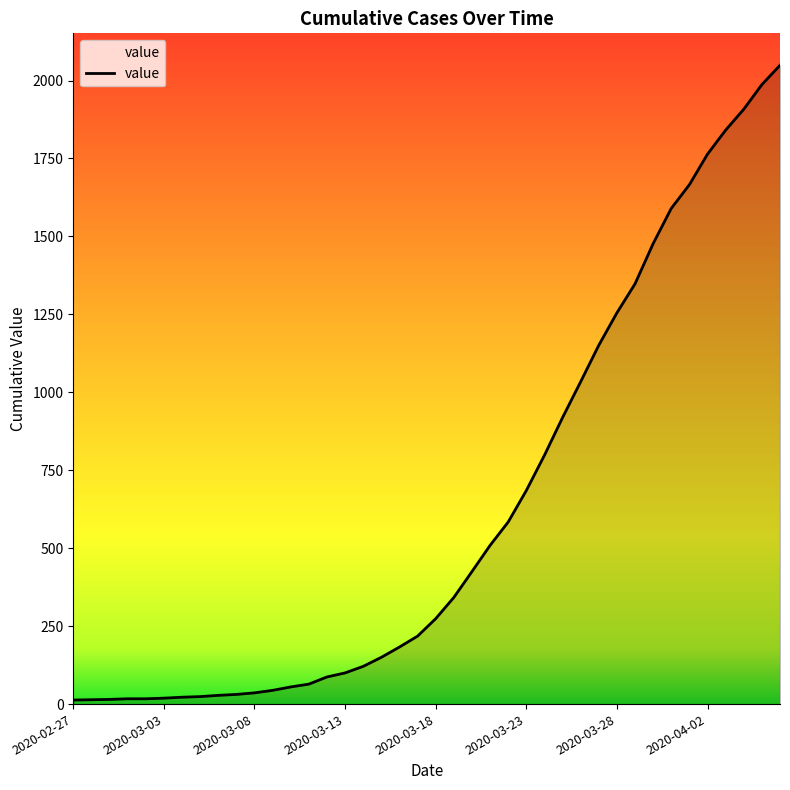

What is the difference between the maximum and minimum values?

2036